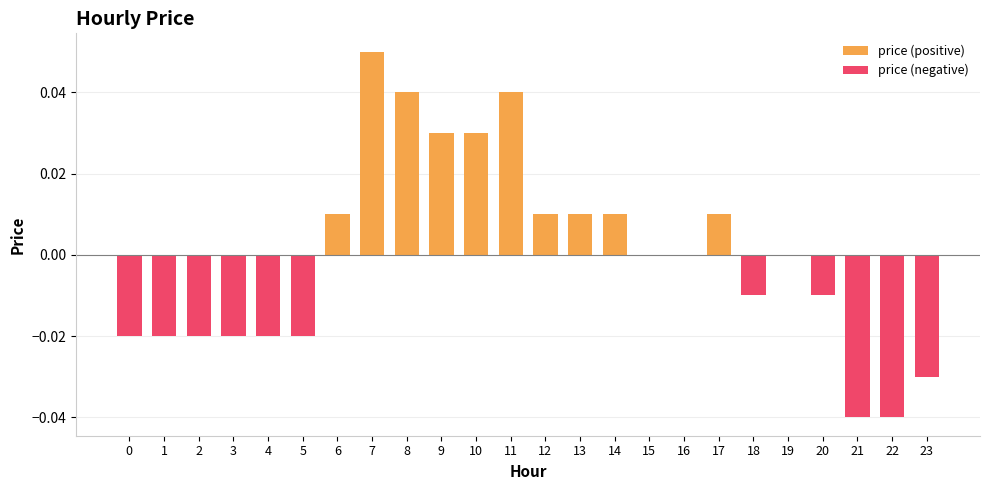

Is the value of price (positive) at 0 greater than the value of price (negative) at 11?

No